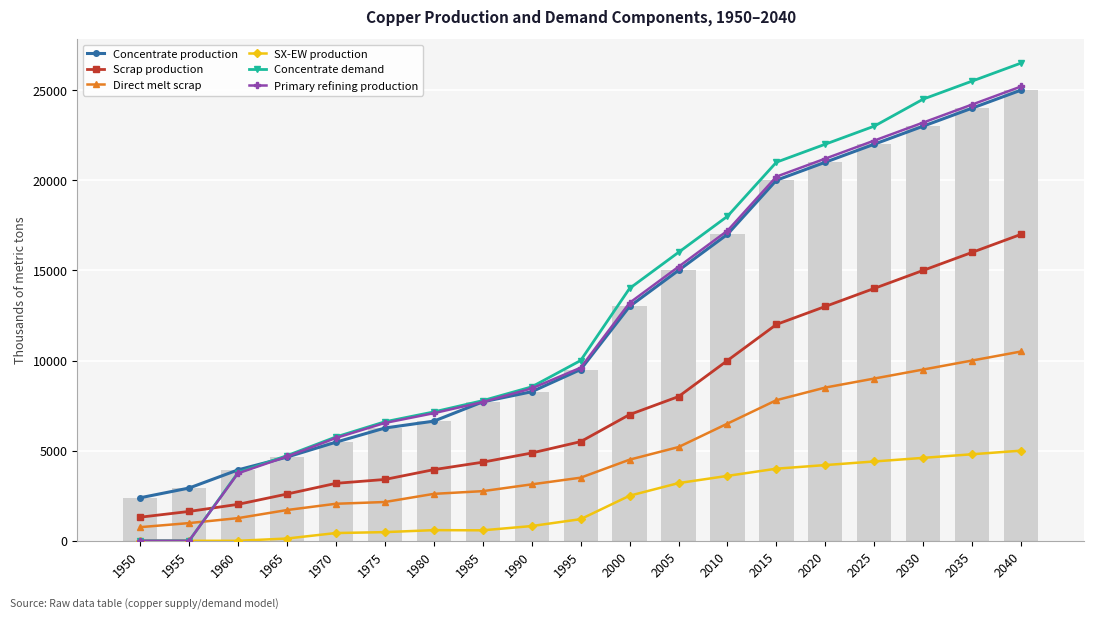

Reading left to right, extract all data points from this chart.

Concentrate production: 1950=2385.7	1955=2926.2	1960=3933.3	1965=4643.5	1970=5470.3	1975=6254.7	1980=6636.1	1985=7706.8	1990=8268.6	1995=9500.0	2000=13000.0	2005=15000.0	2010=17000.0	2015=20000.0	2020=21000.0	2025=22000.0	2030=23000.0	2035=24000.0	2040=25000.0
Scrap production: 1950=1308.7	1955=1627.9	1960=2021.8	1965=2593.1	1970=3186.9	1975=3401.8	1980=3946.5	1985=4360.8	1990=4869.5	1995=5500.0	2000=7000.0	2005=8000.0	2010=10000.0	2015=12000.0	2020=13000.0	2025=14000.0	2030=15000.0	2035=16000.0	2040=17000.0
Direct melt scrap: 1950=756.1	1955=981.9	1960=1257.2	1965=1705.9	1970=2053.6	1975=2150.8	1980=2603.1	1985=2753.6	1990=3130.0	1995=3500.0	2000=4500.0	2005=5200.0	2010=6500.0	2015=7800.0	2020=8500.0	2025=9000.0	2030=9500.0	2035=10000.0	2040=10500.0
SX-EW production: 1950=0.0	1955=0.0	1960=0.0	1965=125.5	1970=429.7	1975=480.3	1980=590.9	1985=581.2	1990=817.4	1995=1200.0	2000=2500.0	2005=3200.0	2010=3600.0	2015=4000.0	2020=4200.0	2025=4400.0	2030=4600.0	2035=4800.0	2040=5000.0
Concentrate demand: 1950=0.0	1955=0.0	1960=3784.0	1965=4723.2	1970=5760.6	1975=6601.9	1980=7149.1	1985=7774.8	1990=8538.1	1995=10000.0	2000=14000.0	2005=16000.0	2010=18000.0	2015=21000.0	2020=22000.0	2025=23000.0	2030=24500.0	2035=25500.0	2040=26500.0
Primary refining production: 1950=0.0	1955=0.0	1960=3746.1	1965=4675.9	1970=5703.0	1975=6535.9	1980=7077.6	1985=7697.0	1990=8452.7	1995=9600.0	2000=13200.0	2005=15200.0	2010=17200.0	2015=20200.0	2020=21200.0	2025=22200.0	2030=23200.0	2035=24200.0	2040=25200.0